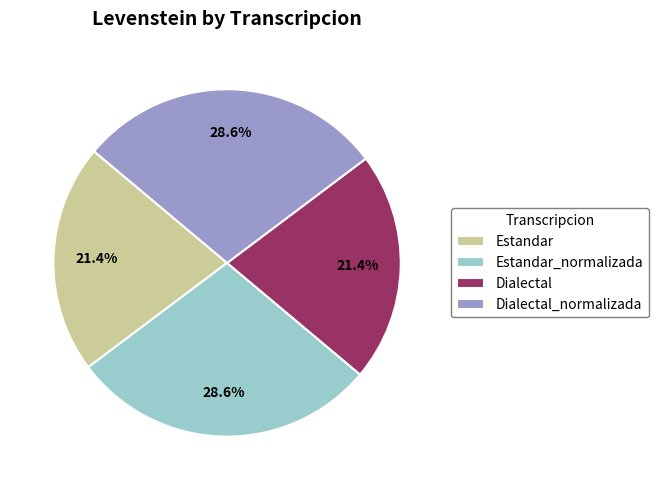

Approximately how many times larger is the value at Dialectal compared to Estandar_normalizada?

0.7